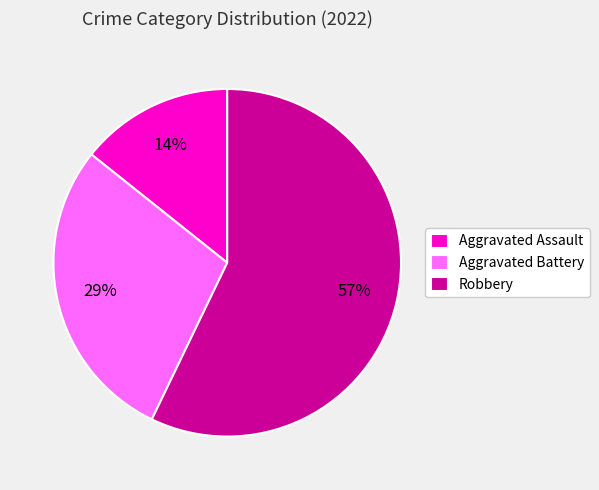

What percentage is the Aggravated Battery slice, to the nearest percent?

29%